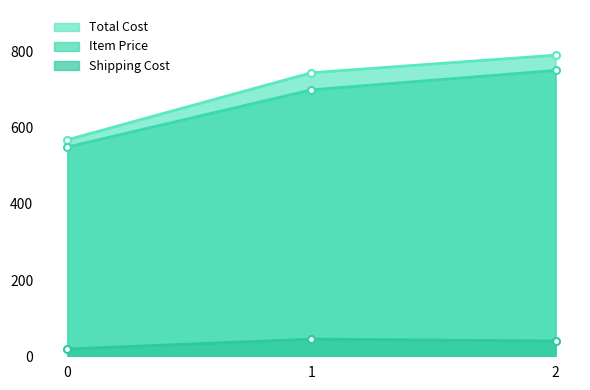

Which has a higher value, 1 or 0?

1